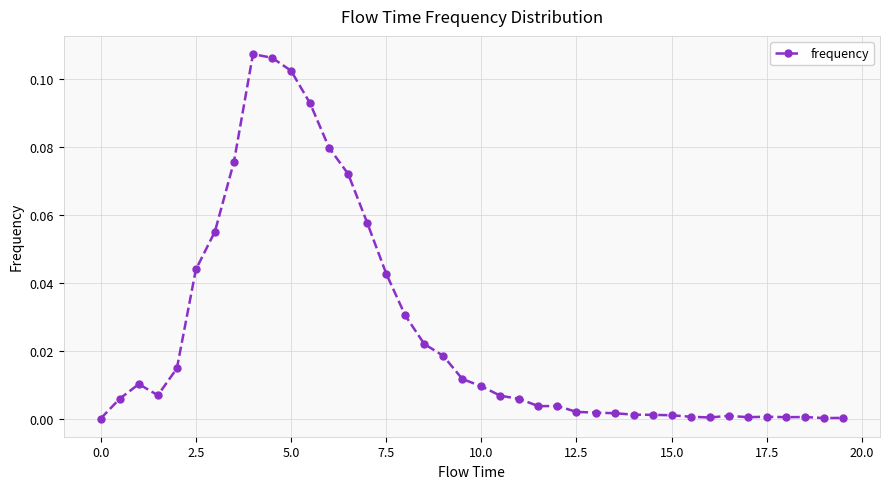

True or false: the data has more than 0 interior local peaks.

True